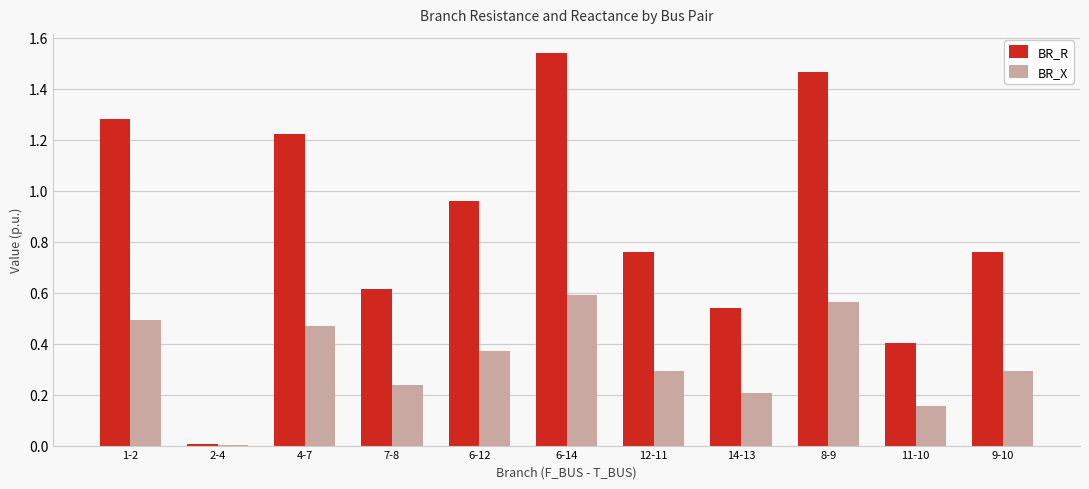

At which label does BR_R reach its peak?

6-14